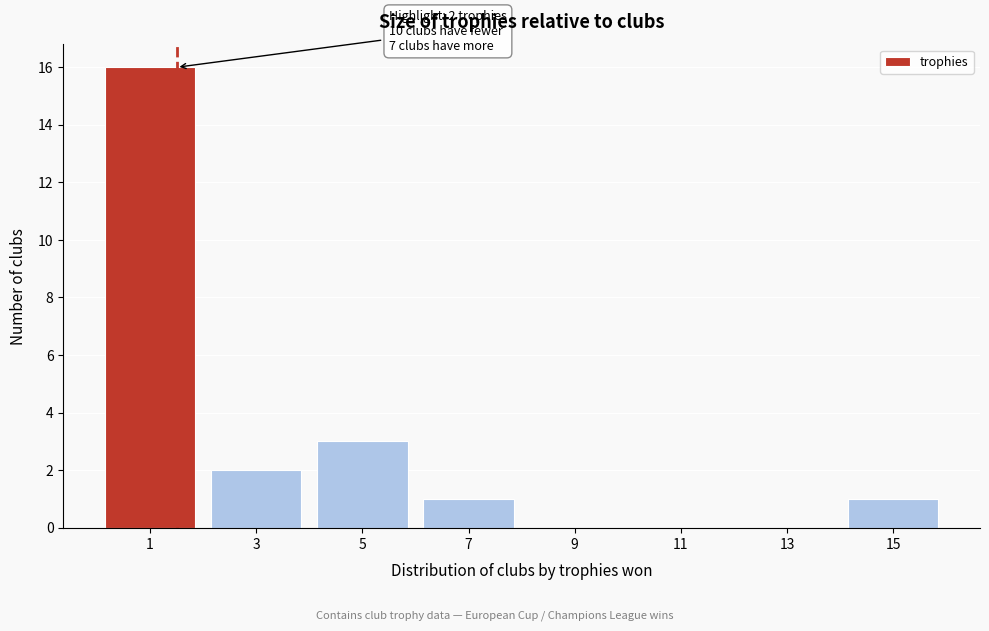

What is the change in value from 1 to 3?

-14